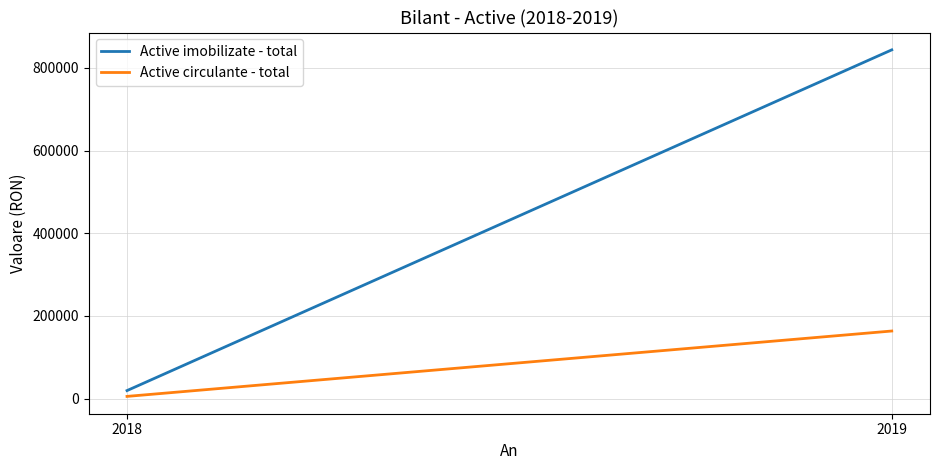

List the labels in order of Active circulante - total value, smallest first.

2018, 2019